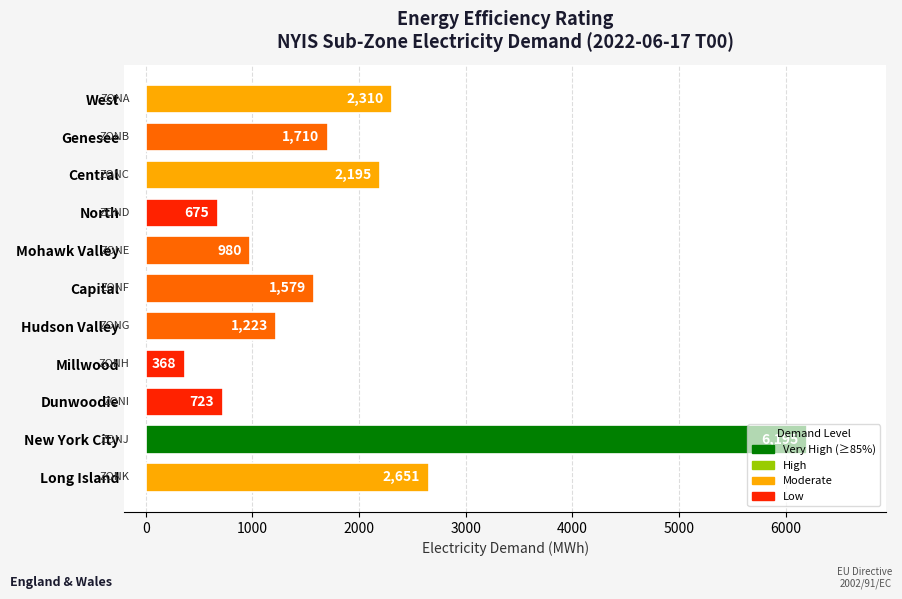

Which has a higher value, Mohawk Valley or Central?

Central